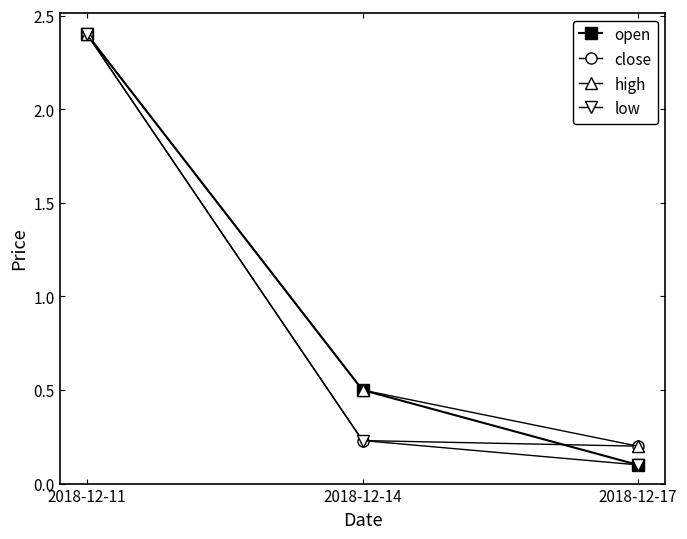

List the labels in order of low value, smallest first.

2018-12-17, 2018-12-14, 2018-12-11